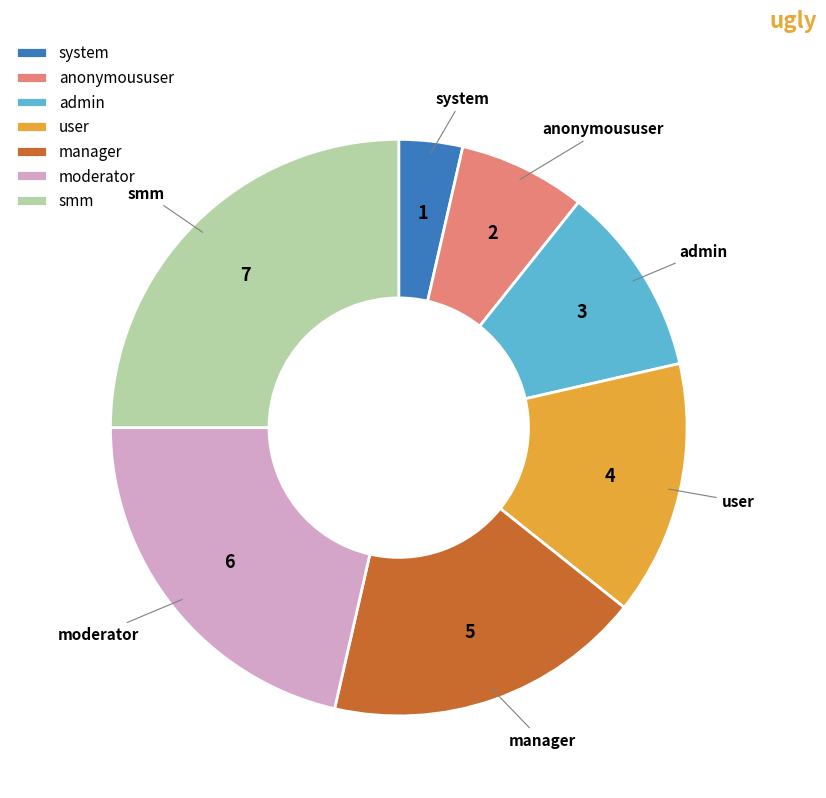

True or false: anonymoususer accounts for 22% of the total.

False